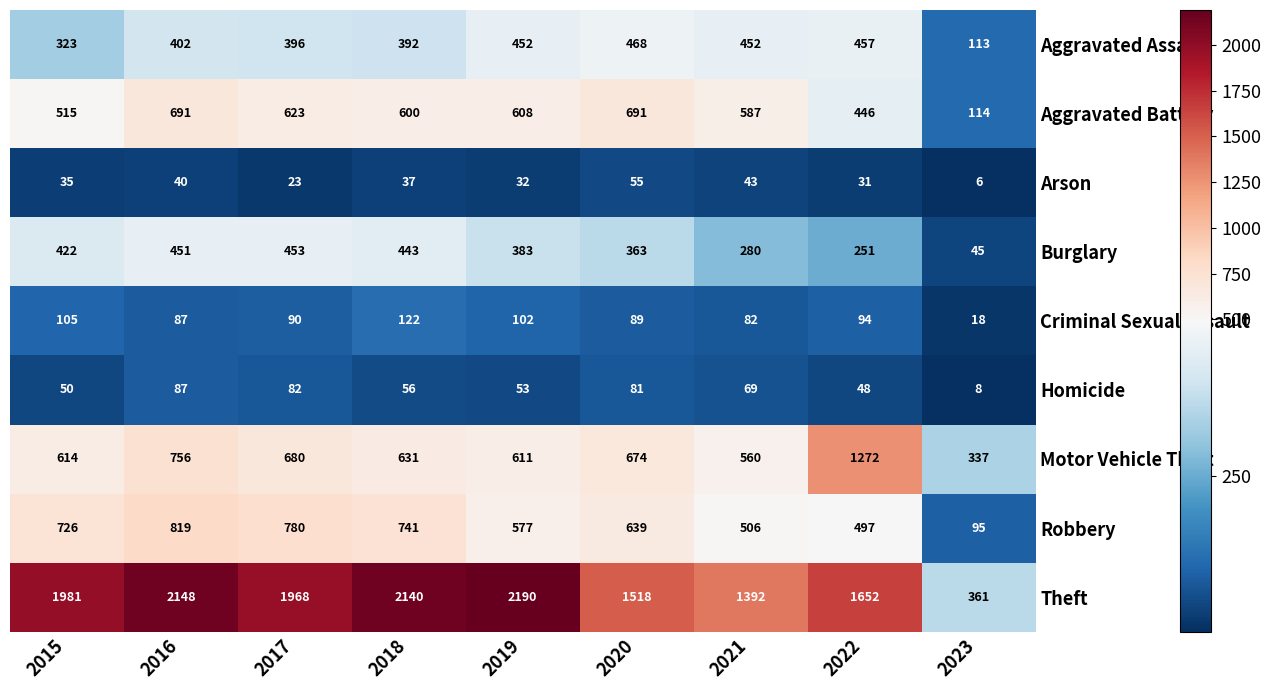

Read the Motor Vehicle Theft value at 2016.

756